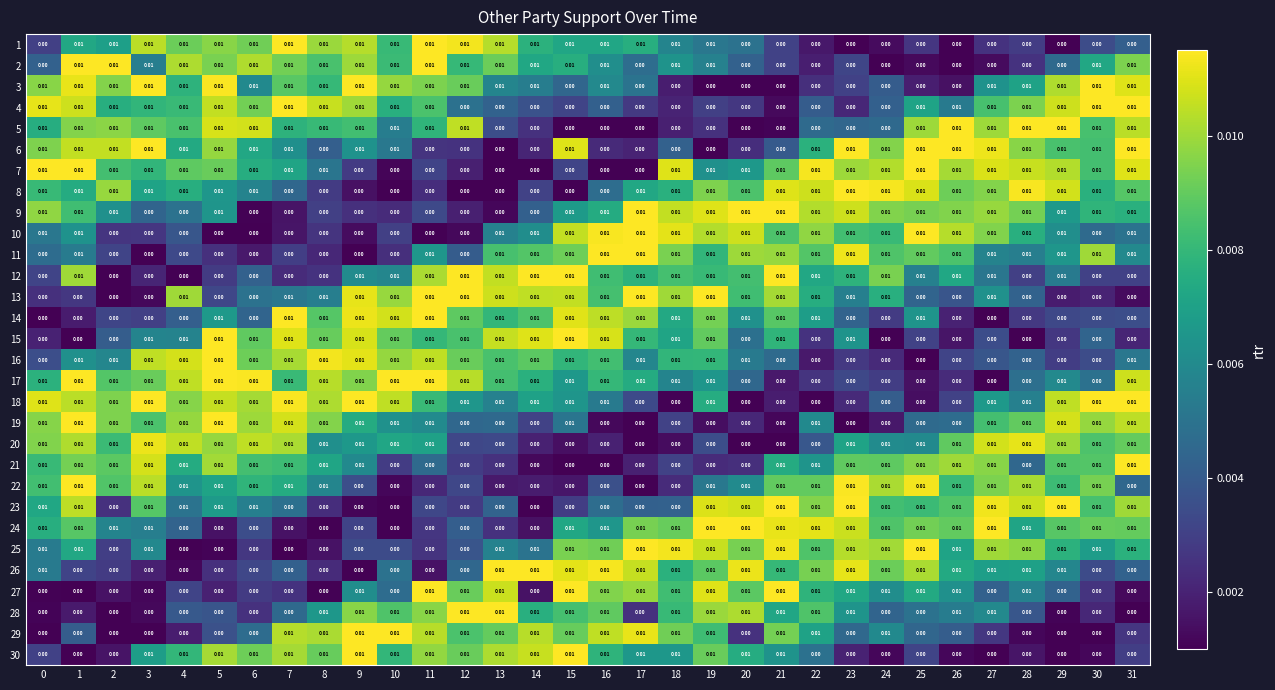

Is the value of 19 at 16 greater than the value of 21 at 25?

No